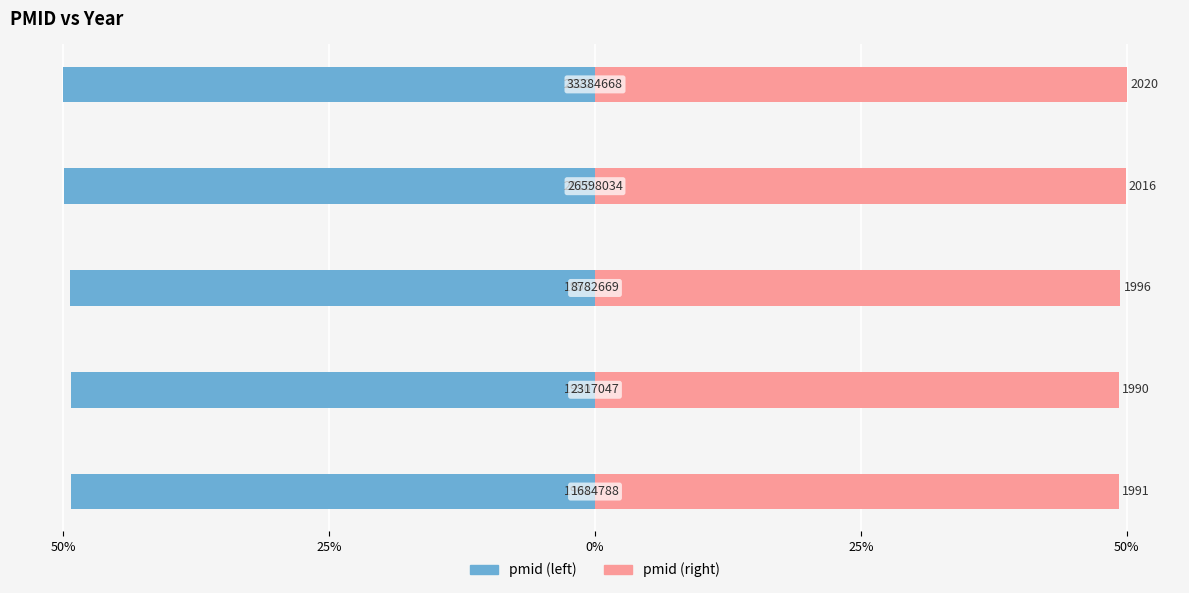

What is the difference between the second highest and second lowest values in the pmid (right) series?

0.6